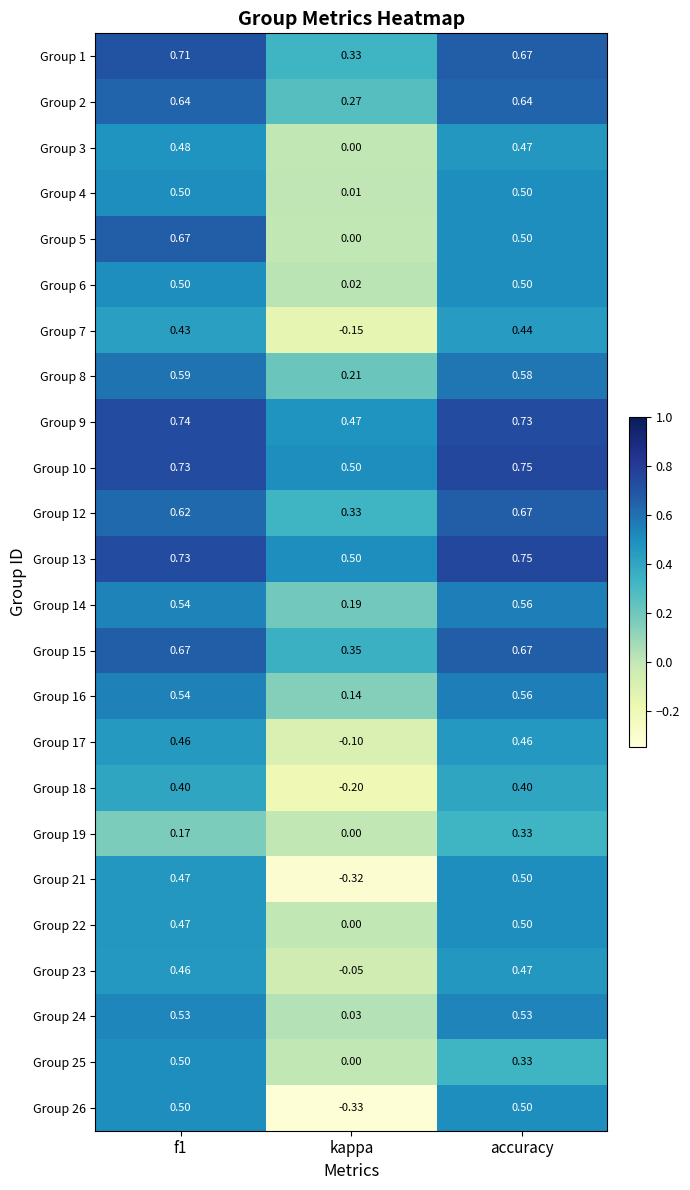

Which category has the lowest value across all series?

kappa